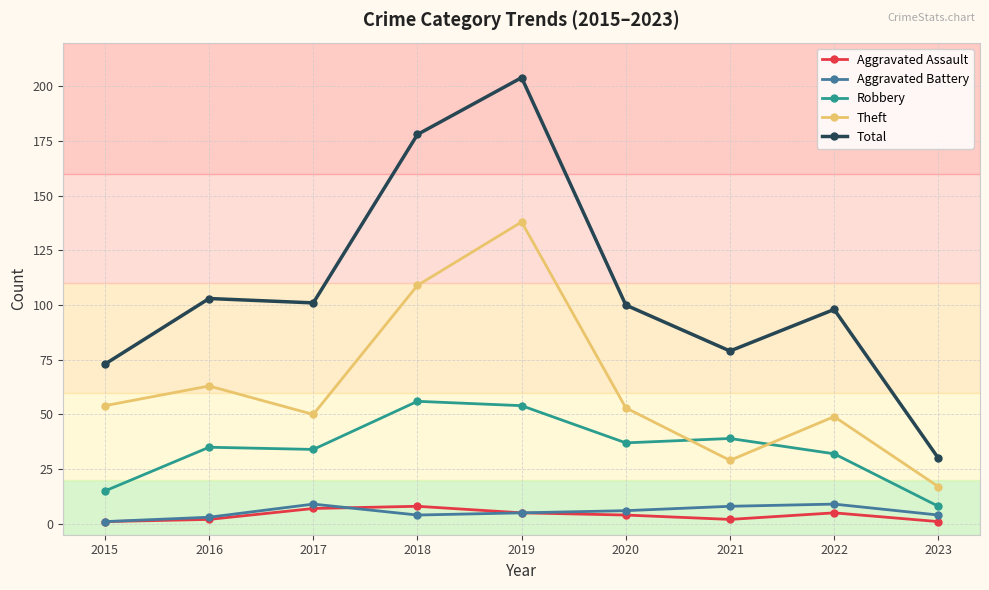

Is the value of Theft at 2020 greater than the value of Aggravated Battery at 2017?

Yes